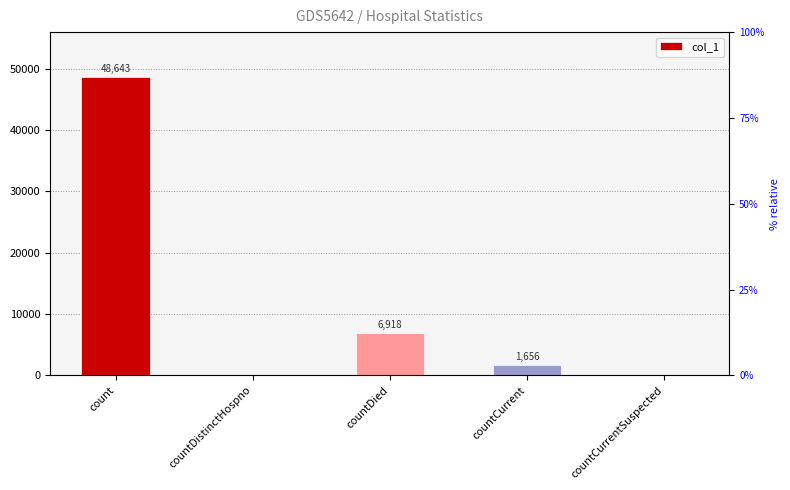

What is the value of the 3rd bar from the left?

6918